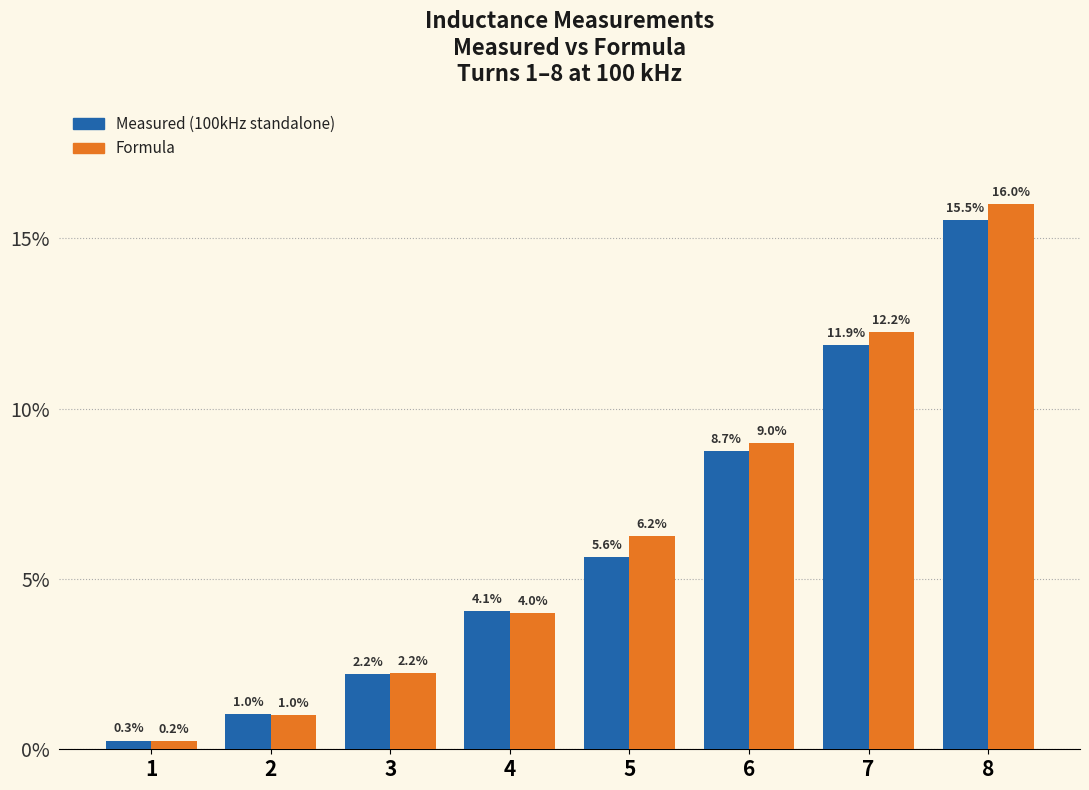

Which series has the largest total across all categories?

Formula